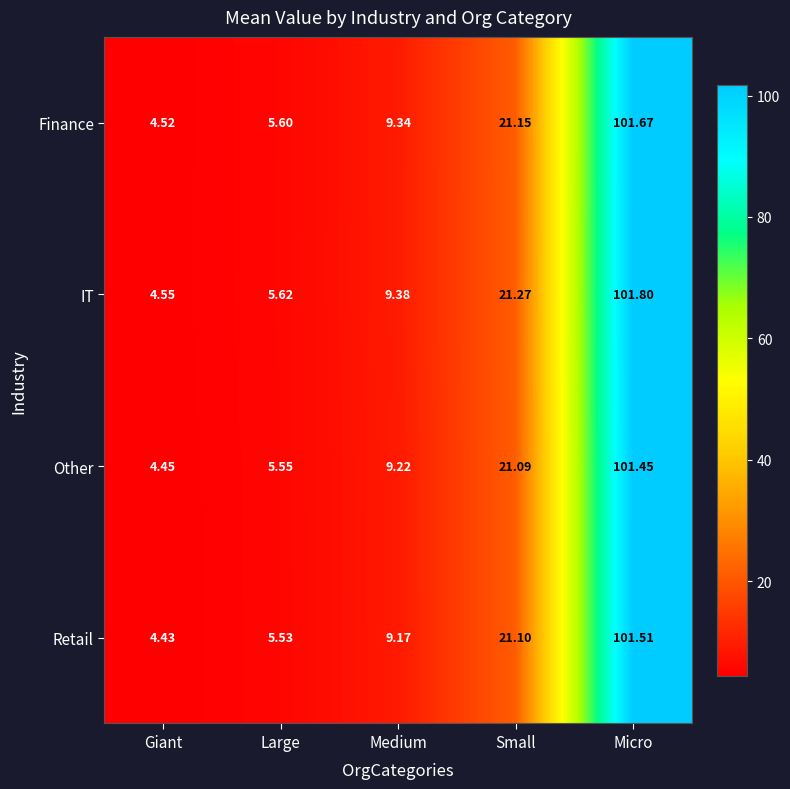

At which label does Retail first exceed 9?

Medium